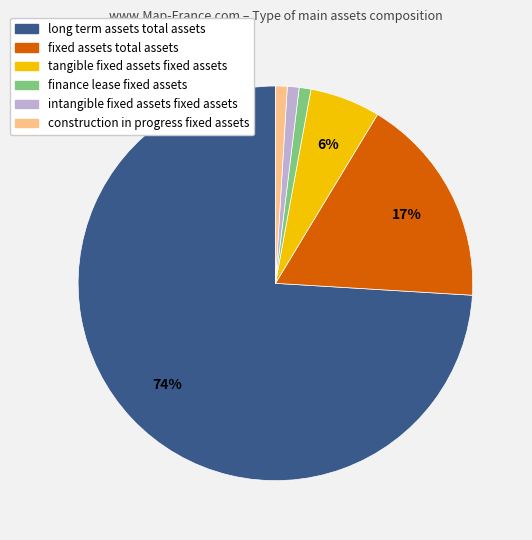

Do finance lease fixed assets and construction in progress fixed assets together represent more than half of the pie?

No